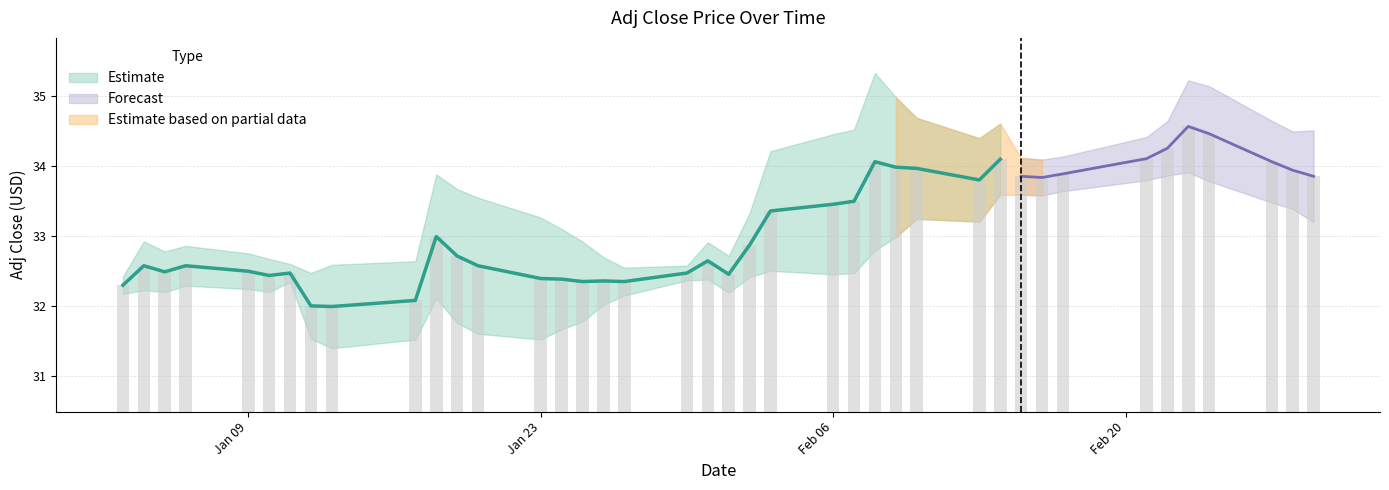

What is the difference between the maximum and minimum values?

2.6